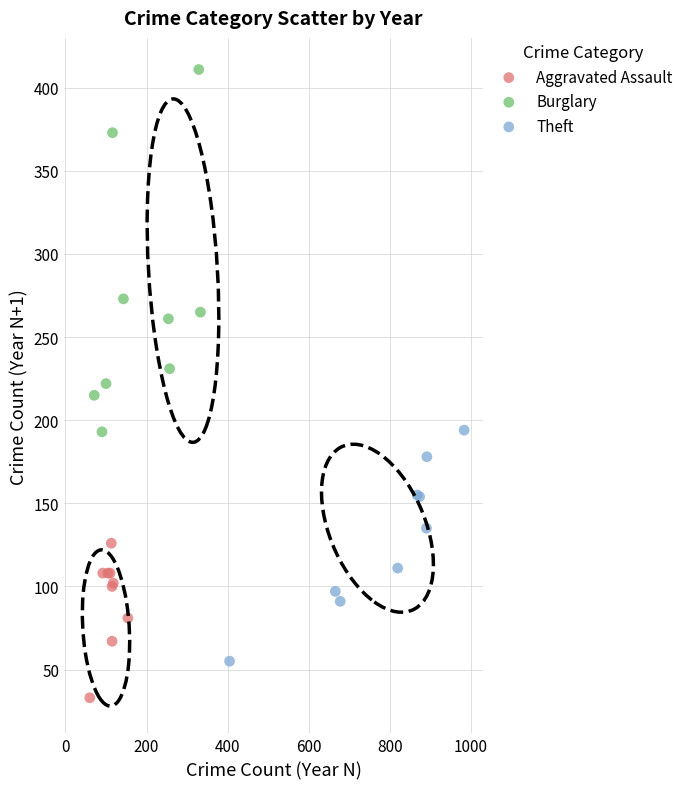

Which series contains the highest Y value?

Burglary